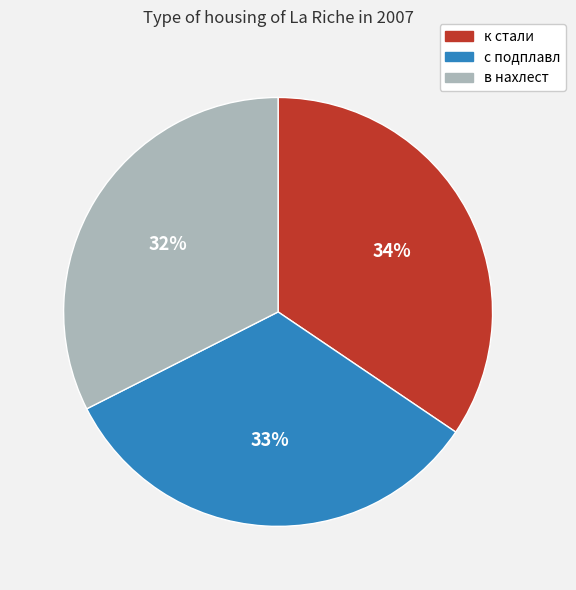

Which category has the biggest portion of the pie?

к стали